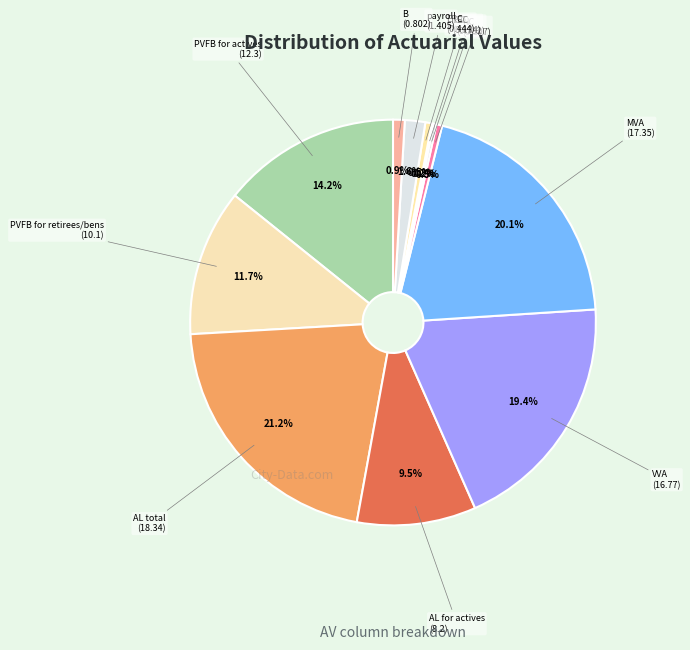

Between ERC and PVFB for actives, which is larger?

PVFB for actives